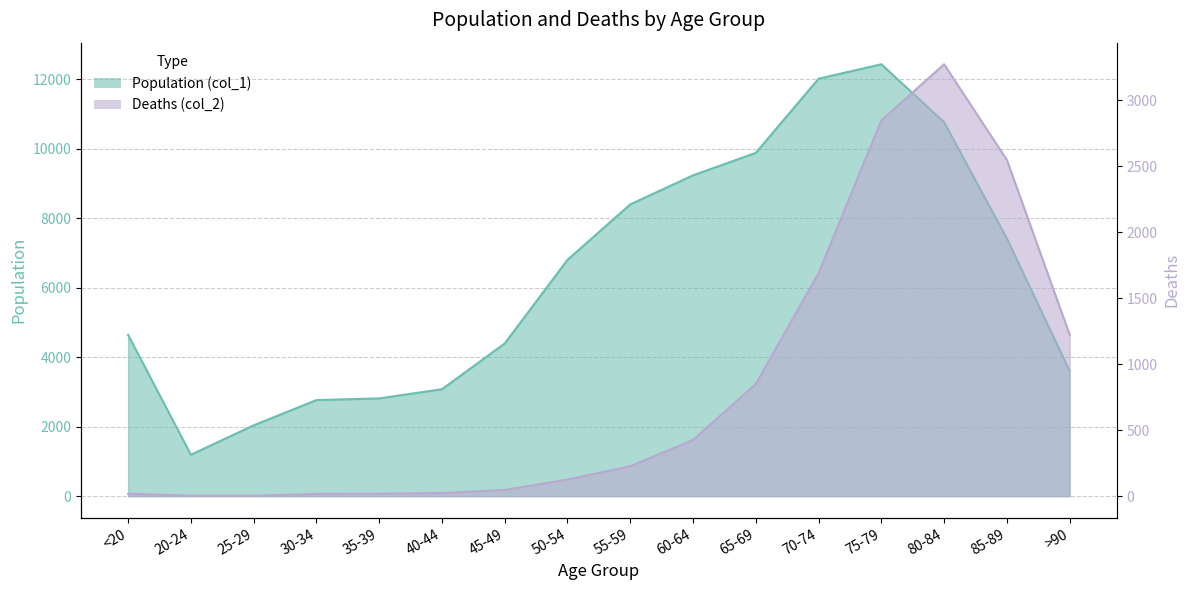

What is the label of the 10th point from the left?

60-64